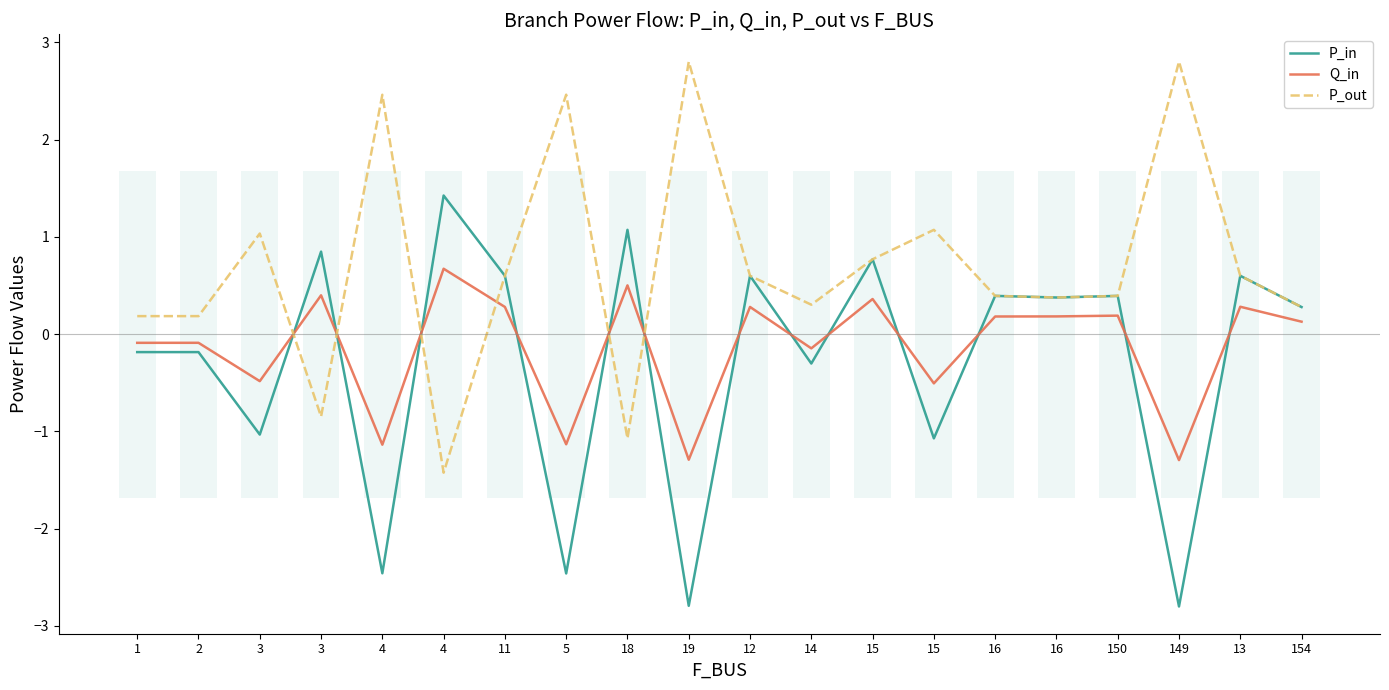

How many data points in Q_in are above 0?

11